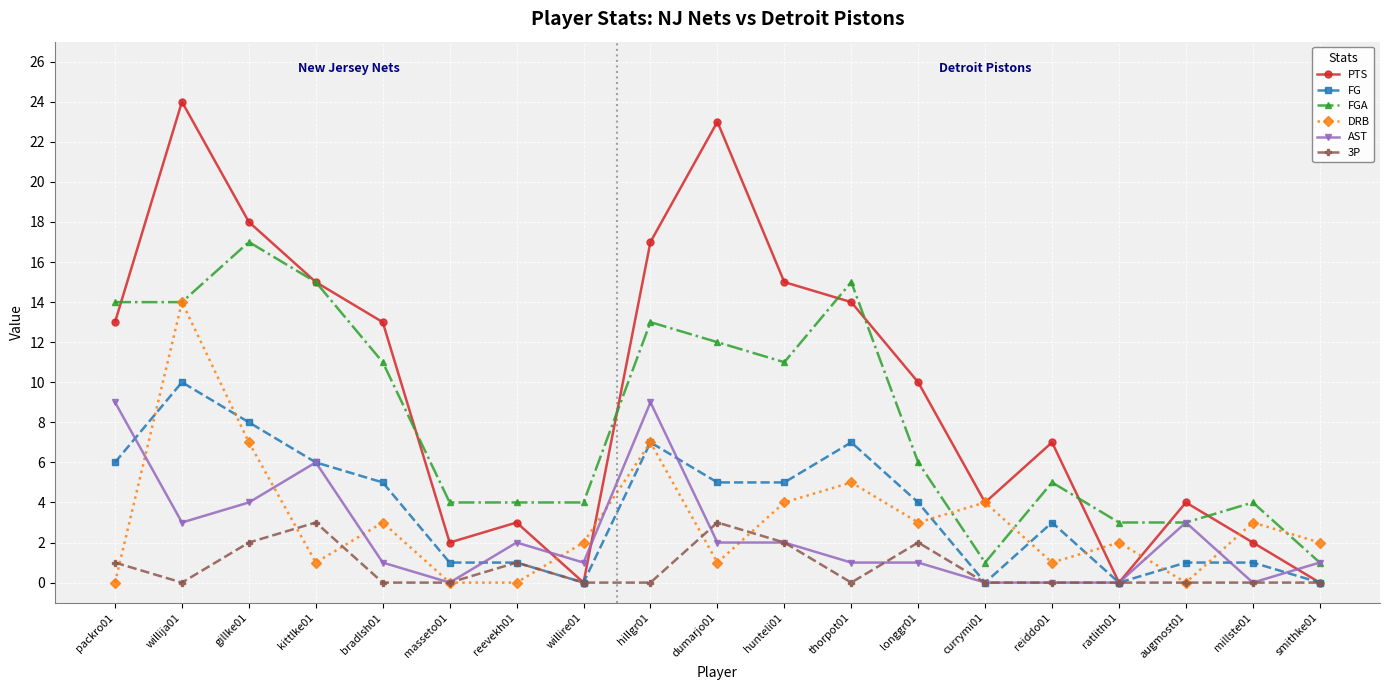

Is it true that FGA equals 4 at willire01?

True